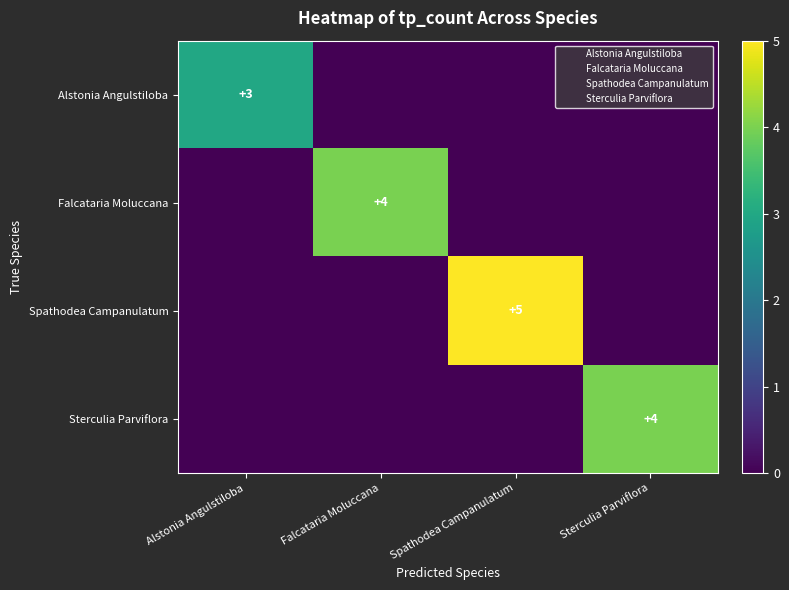

At how many categories does at least one series exceed 3?

3